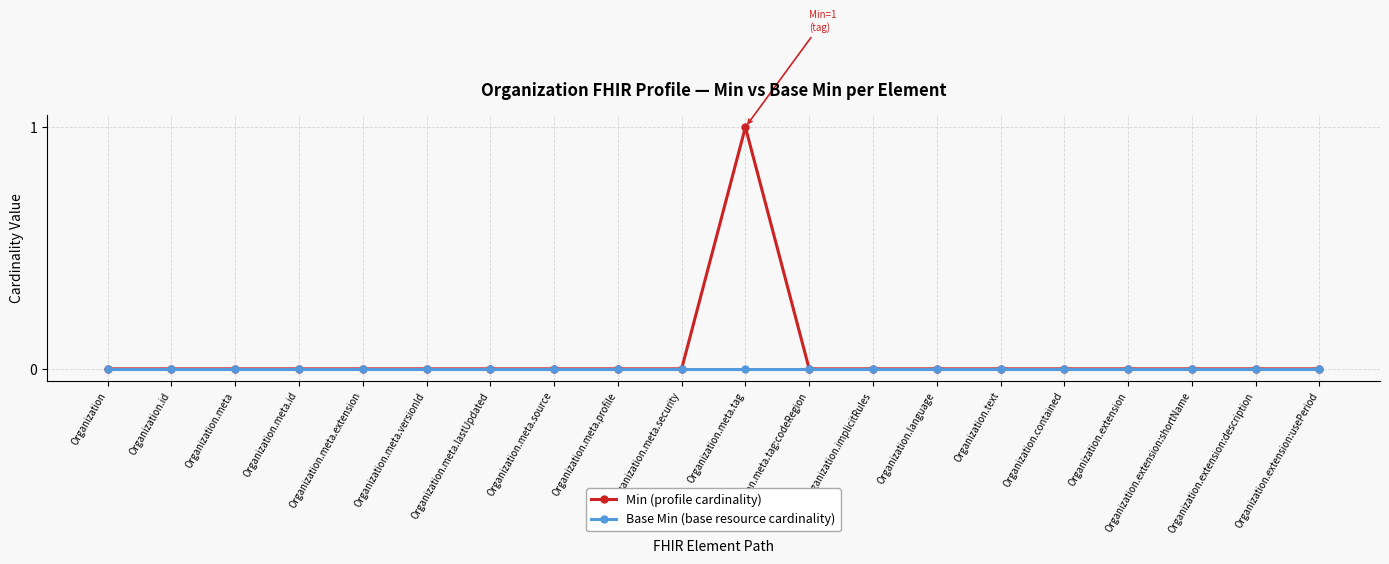

Which series has the largest total across all categories?

Min (profile cardinality)